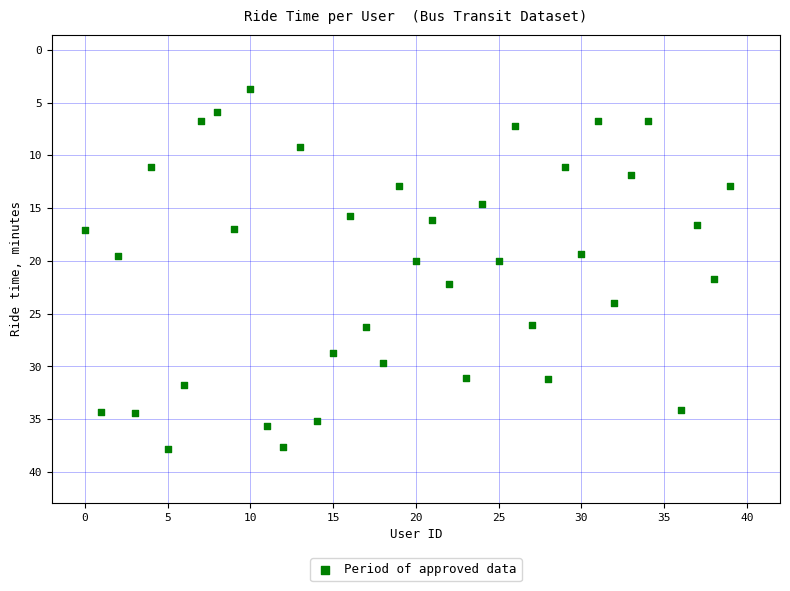

What is the range of X values (max minus min)?

39.0